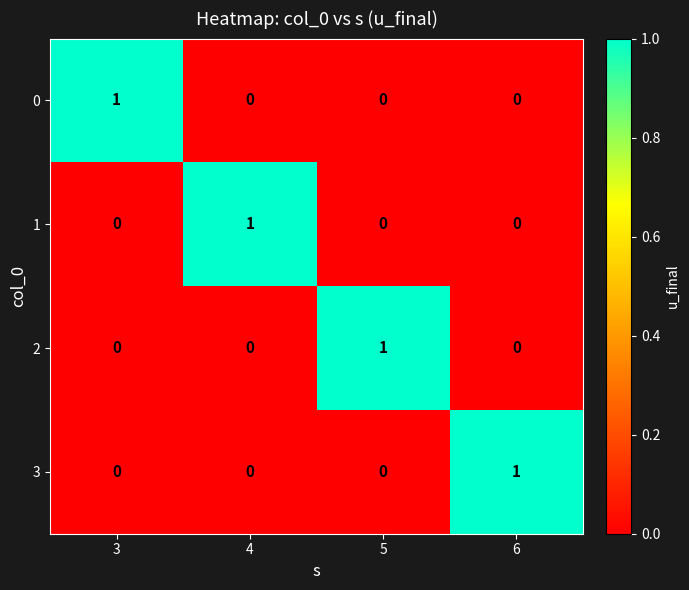

Is it true that 1 equals 0 at 4?

False